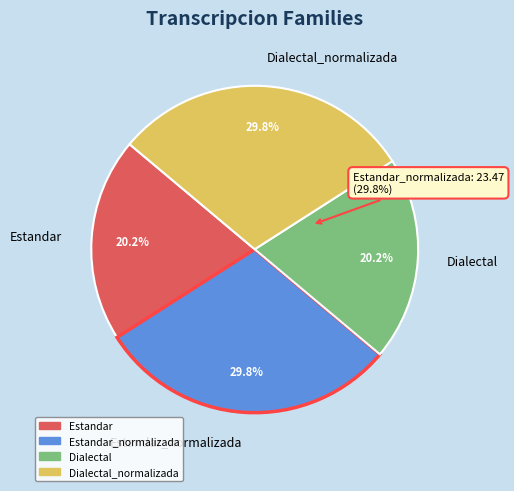

Is Estandar_normalizada the majority of the pie?

No